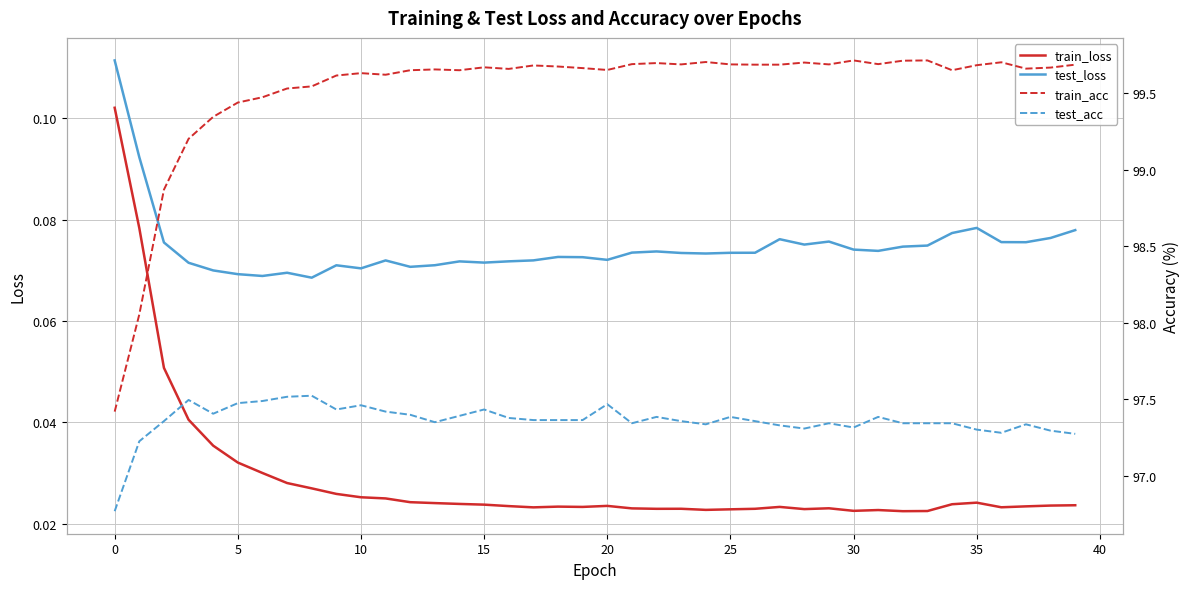

True or false: train_loss and test_loss cross at least once.

False